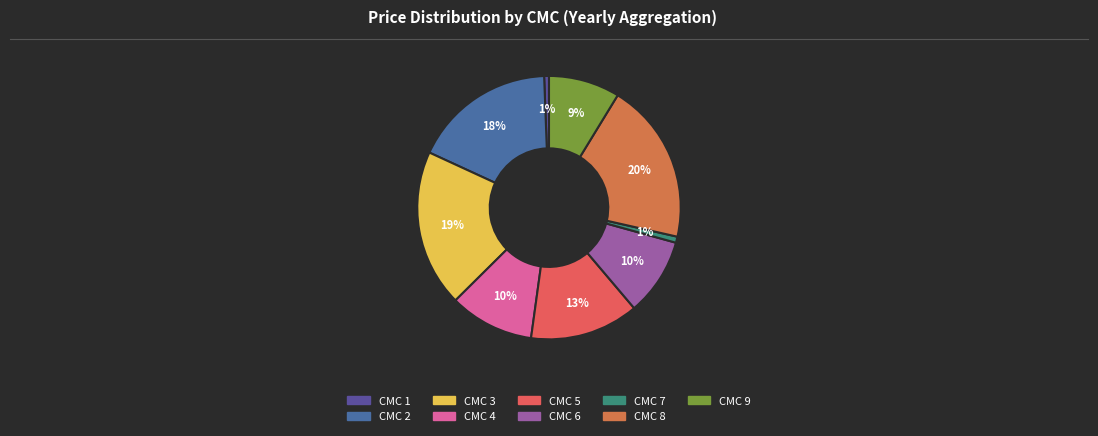

Count the number of slices in the pie.

9